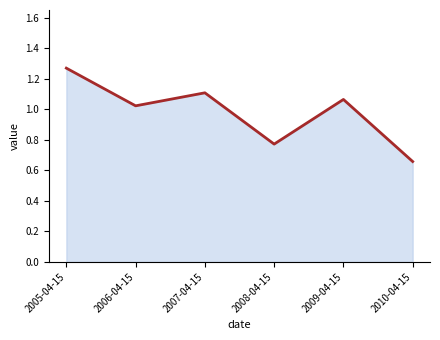

How many distinct data groups are displayed?

1